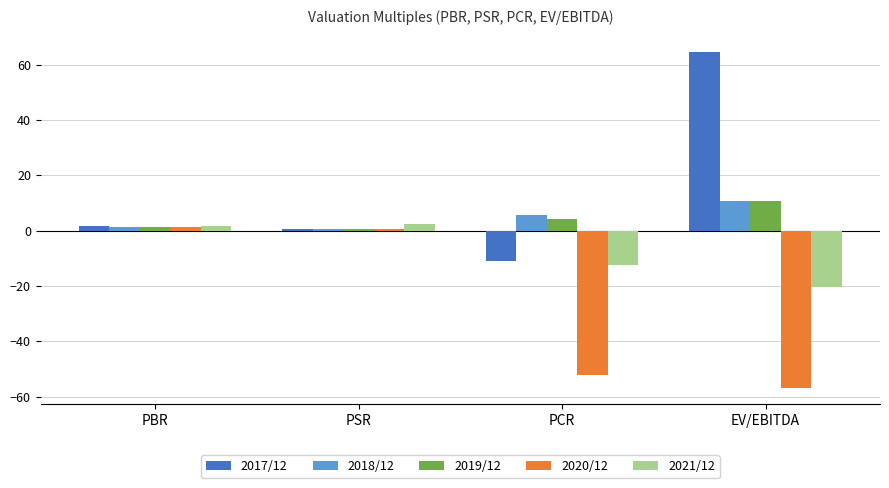

The value of 2020/12 at PCR is -52.3. True or false?

True